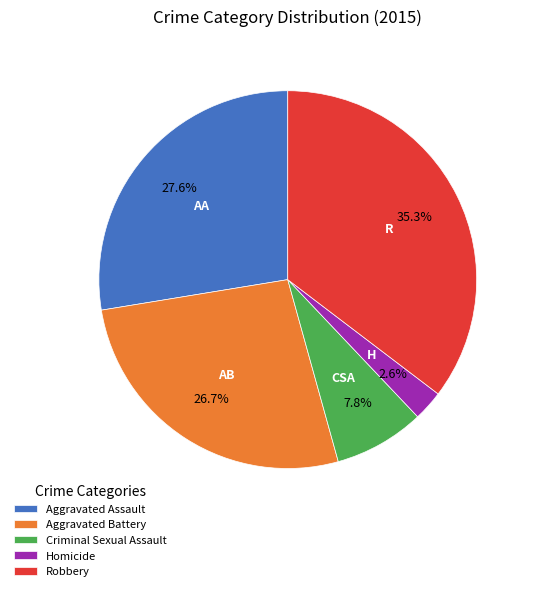

To the nearest percent, what is the combined percentage of Aggravated Assault and Aggravated Battery?

54%